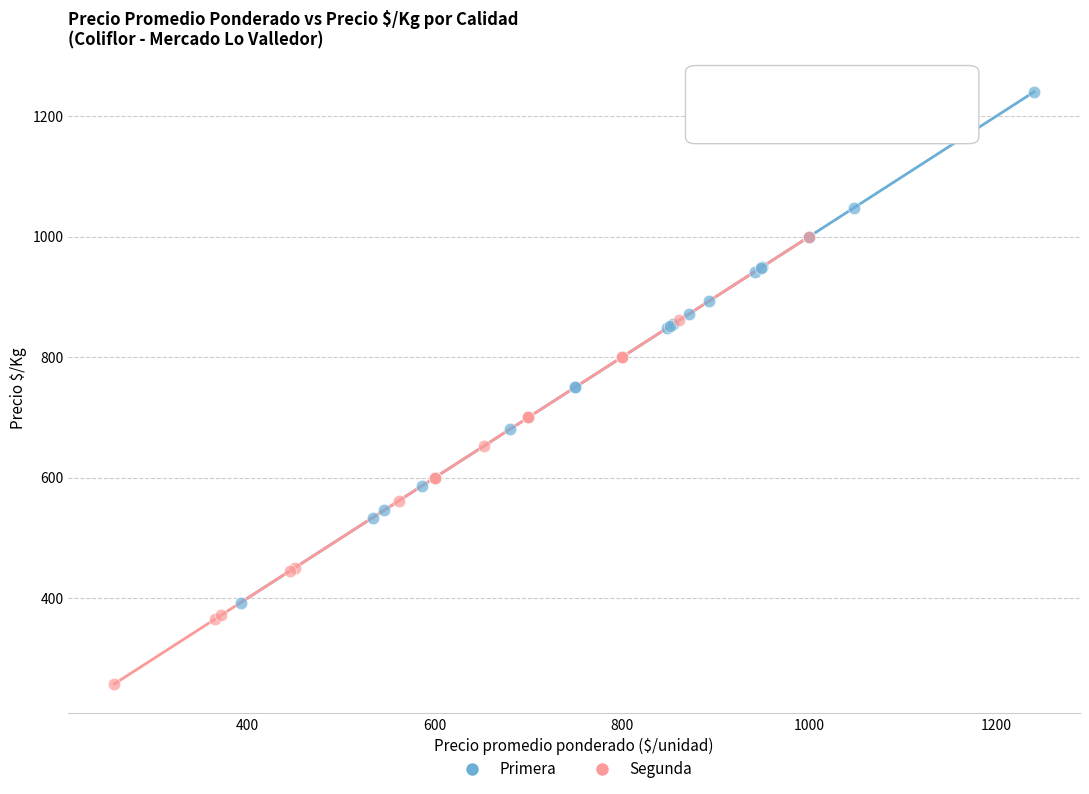

Which series reaches the minimum Y coordinate?

Segunda